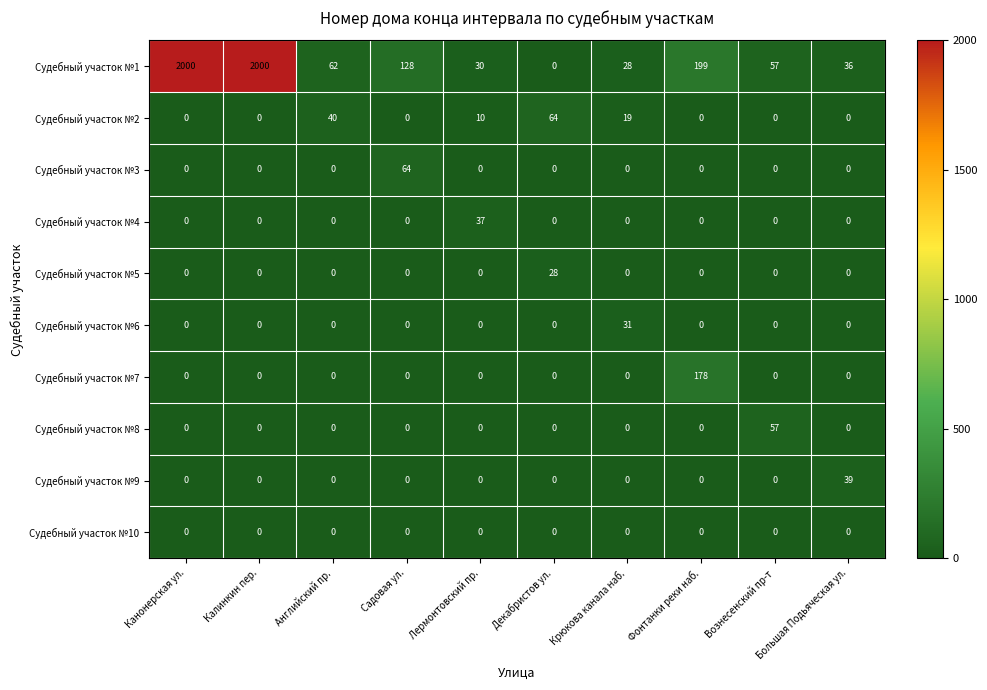

Is it true that Судебный участок №4 equals -22 at Декабристов ул.?

False